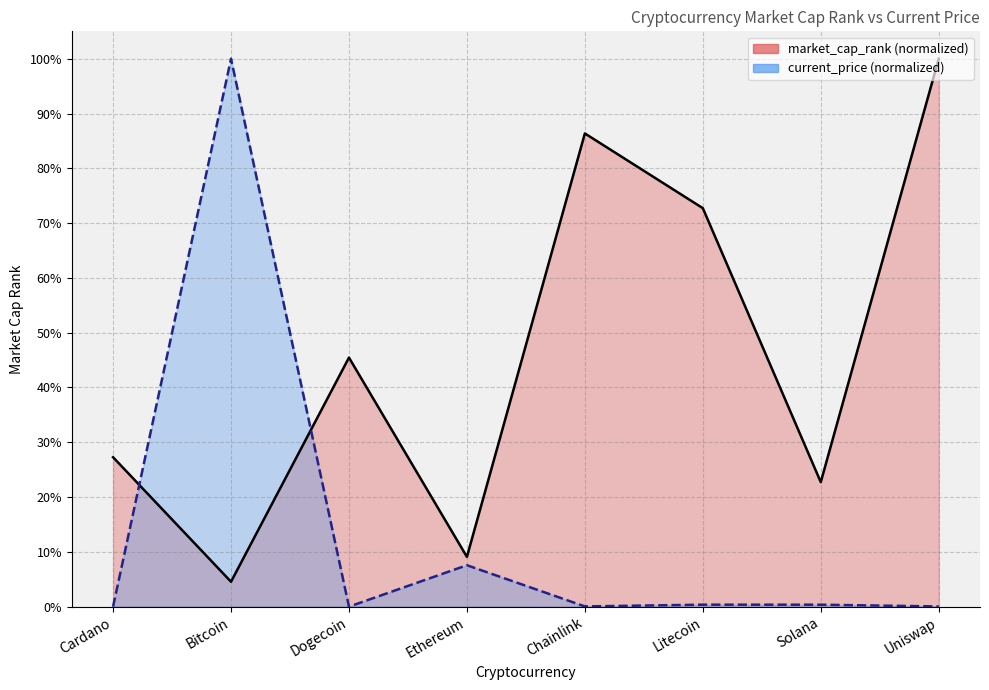

At Ethereum, list the series in order from largest to smallest.

market_cap_rank, current_price